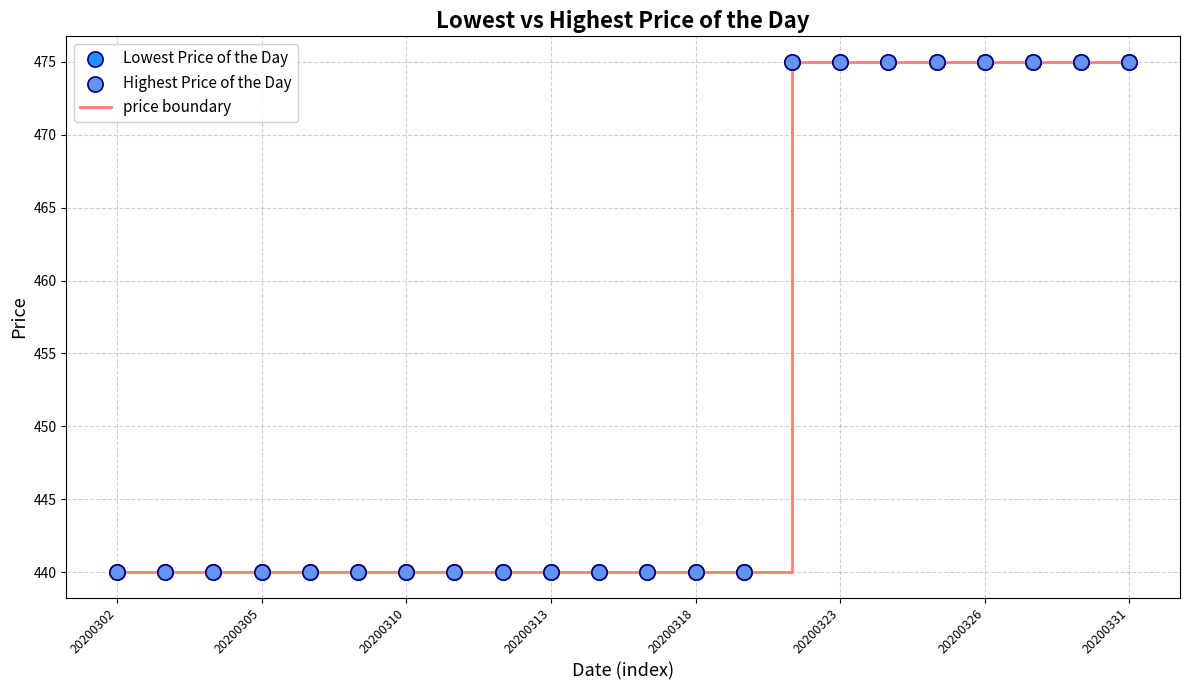

What is the greatest value displayed?

475